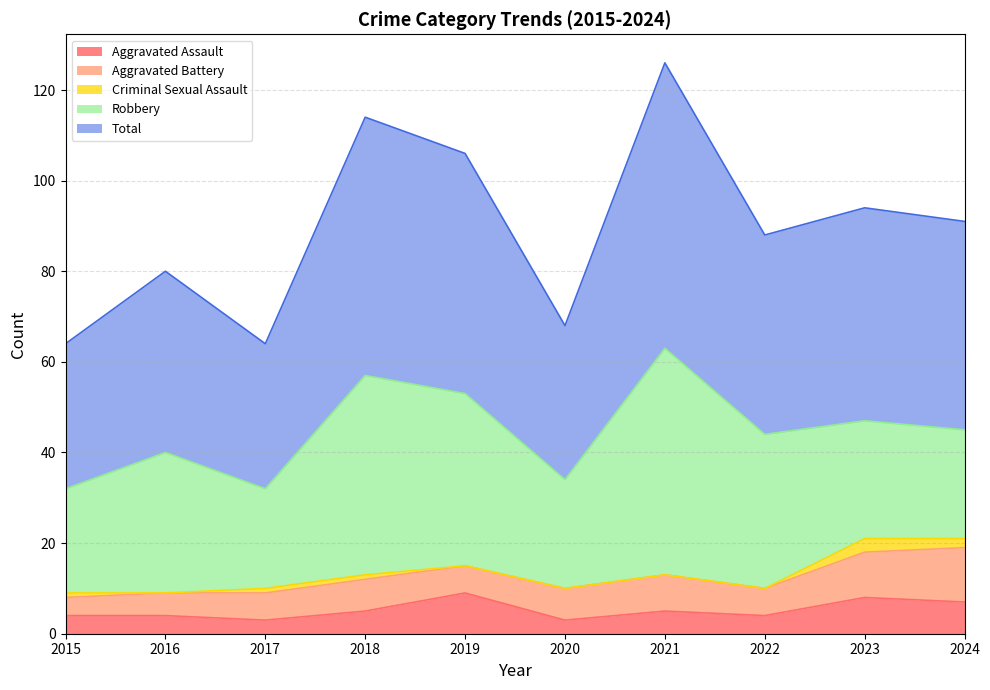

At how many categories does at least one series exceed 37?

7